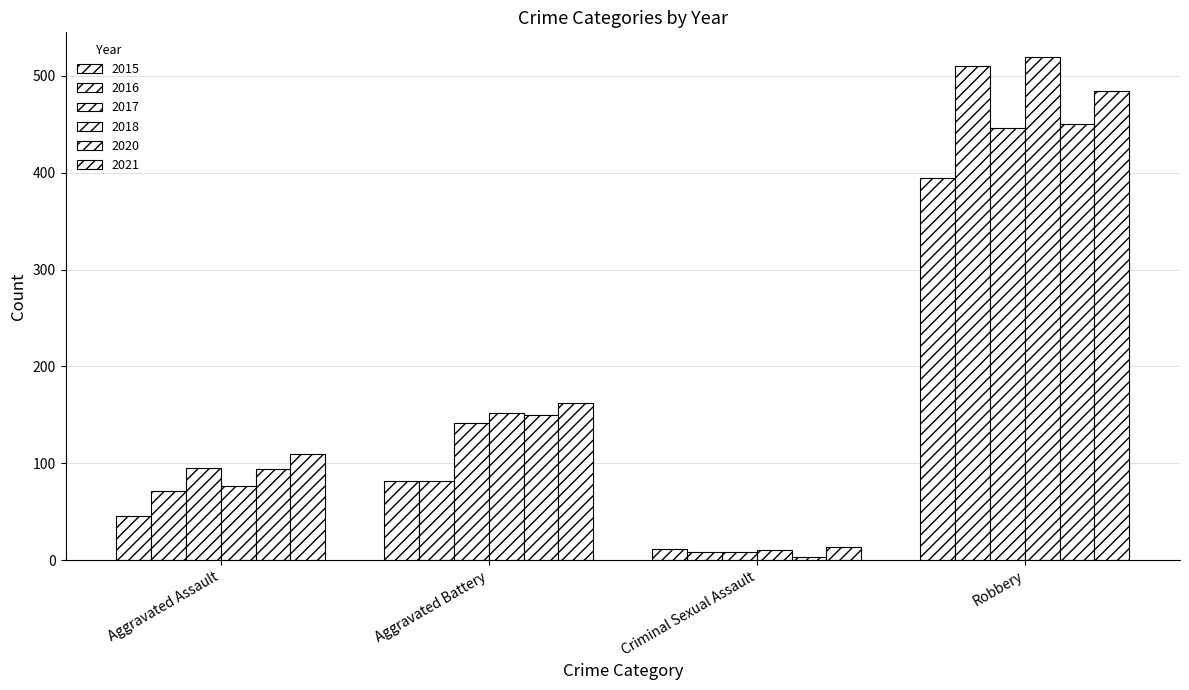

Which category has the lowest value across all series?

Criminal Sexual Assault